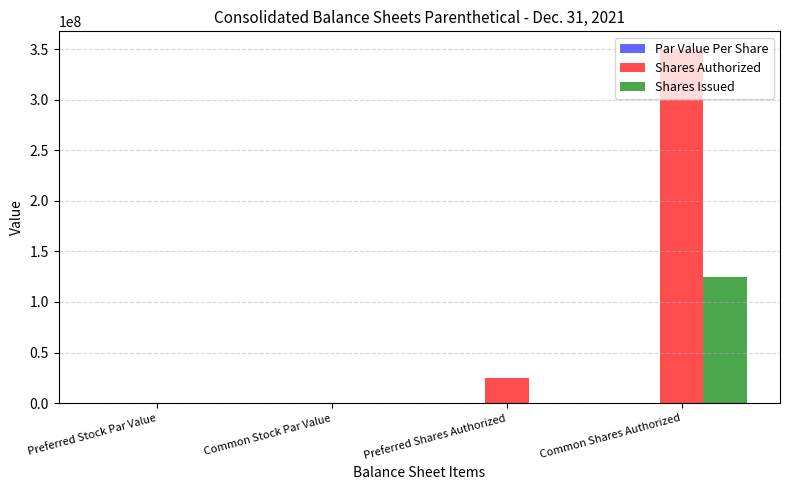

At which category is the sum across all series the highest?

Common Shares Authorized